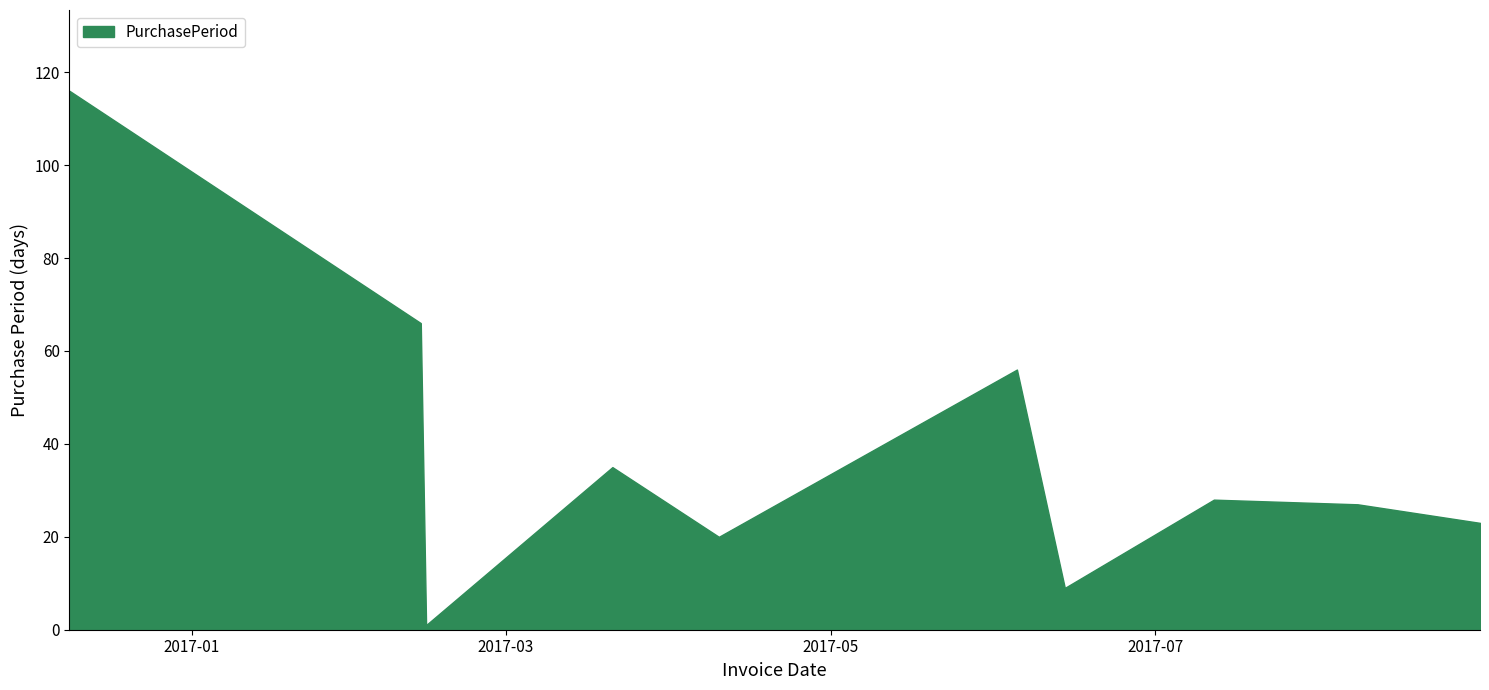

What is the greatest value displayed?

116